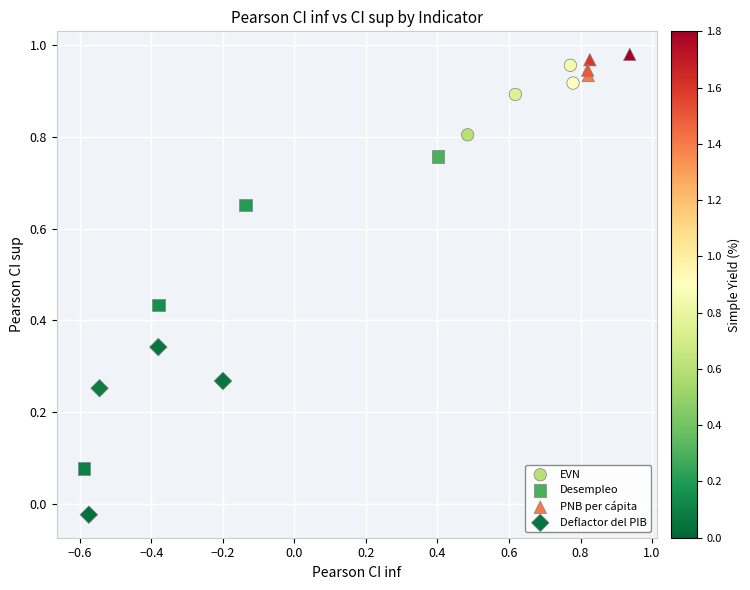

Which series has the widest spread of Y values?

Desempleo